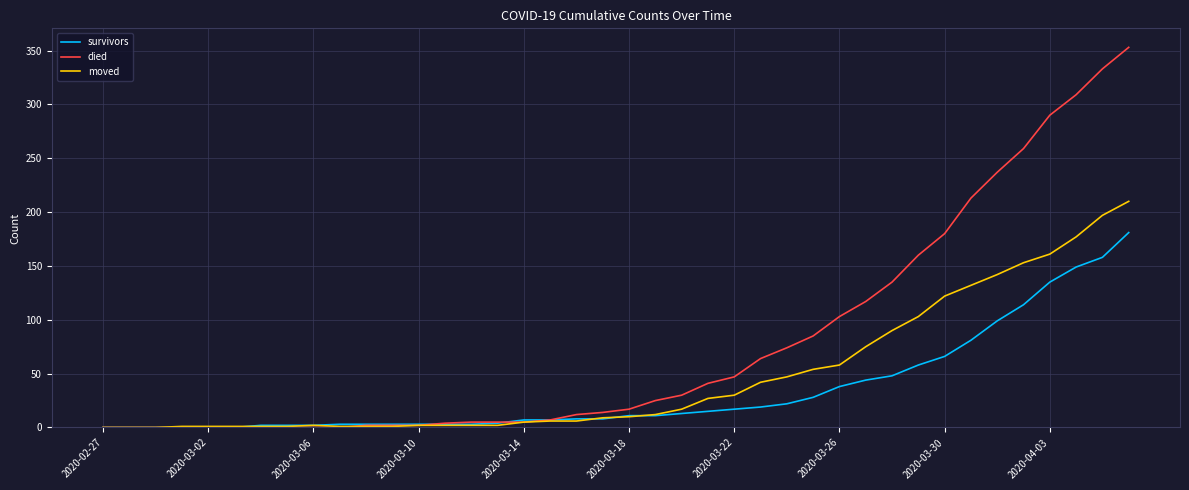

Which series has the largest total across all categories?

died